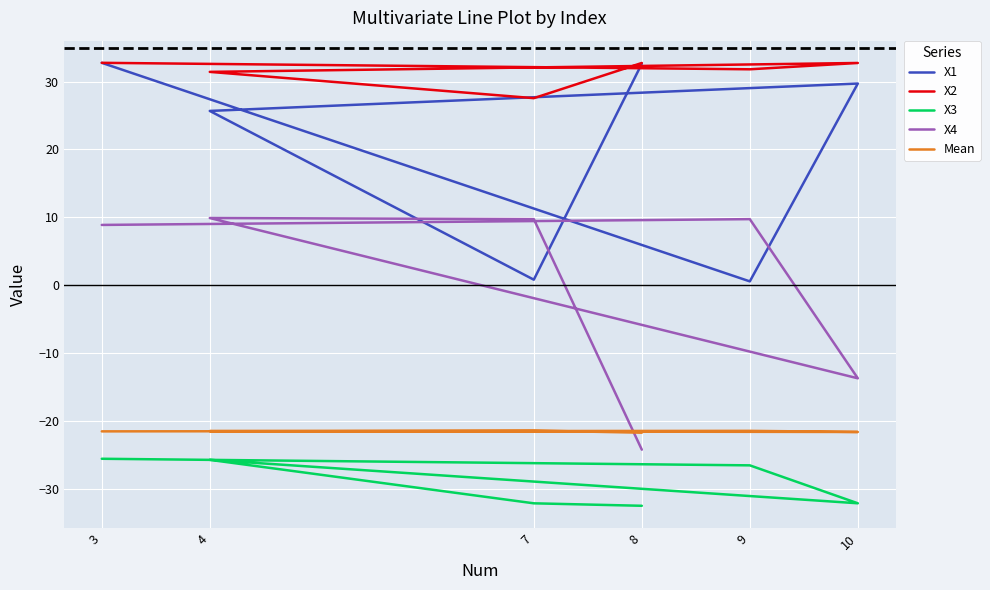

Which series has the widest spread of values?

X4